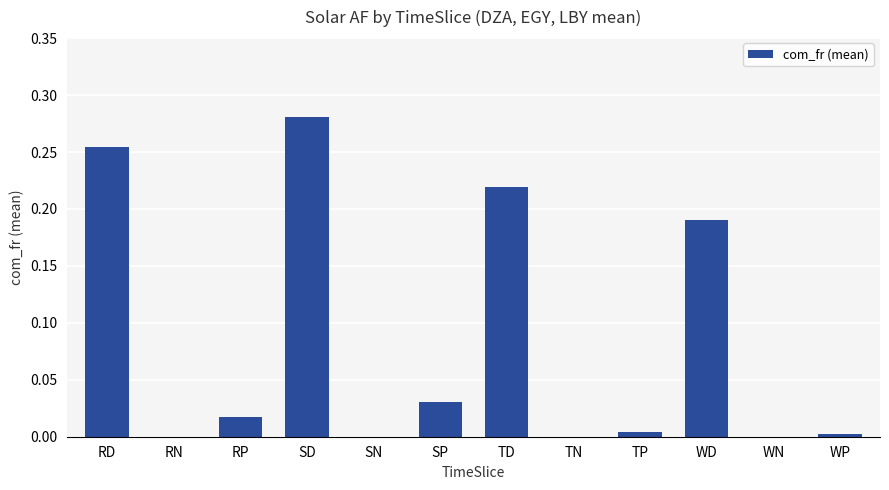

Between SD and SP, which is larger?

SD